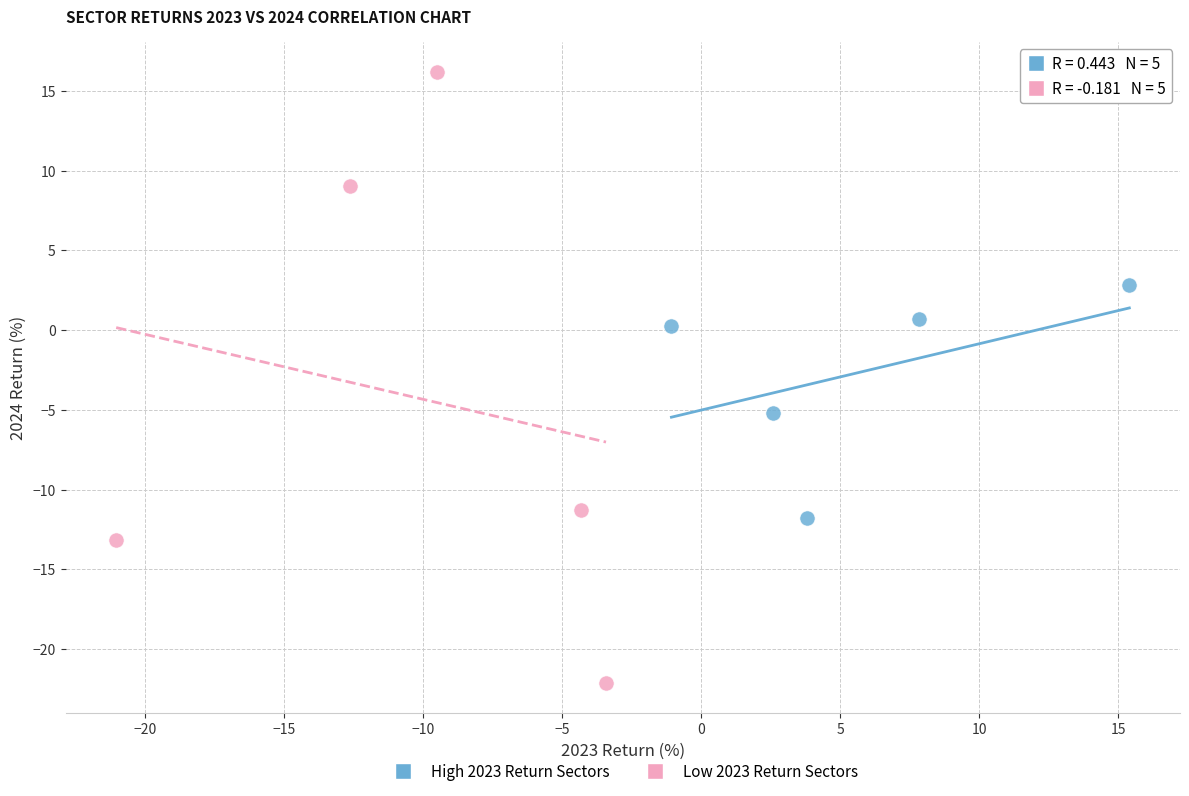

Which series contains the highest Y value?

Low 2023 Return Sectors